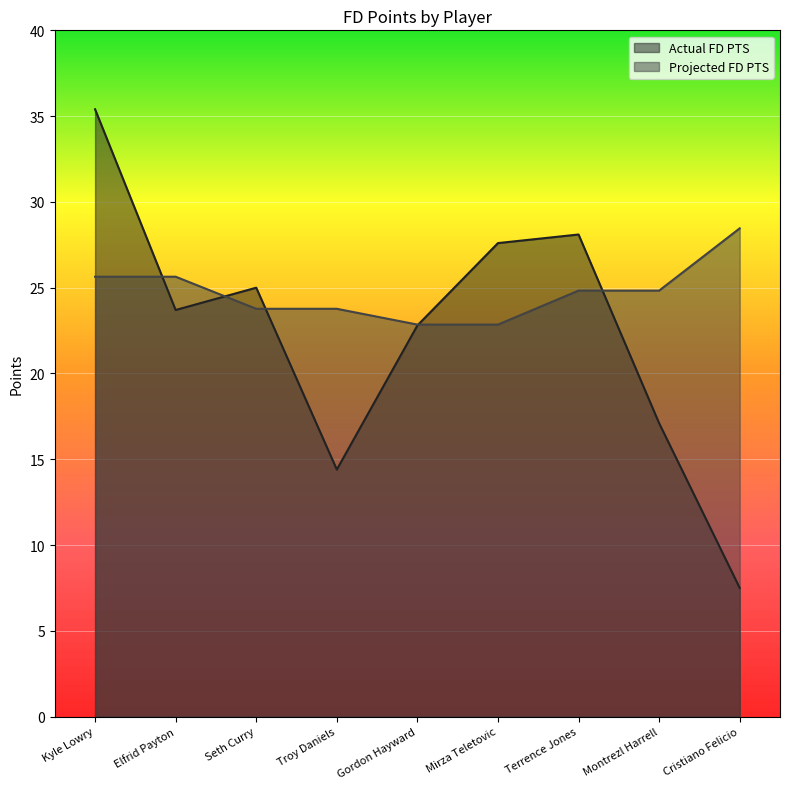

What is the value of the Actual FD PTS point at the 5th from the left?

22.8